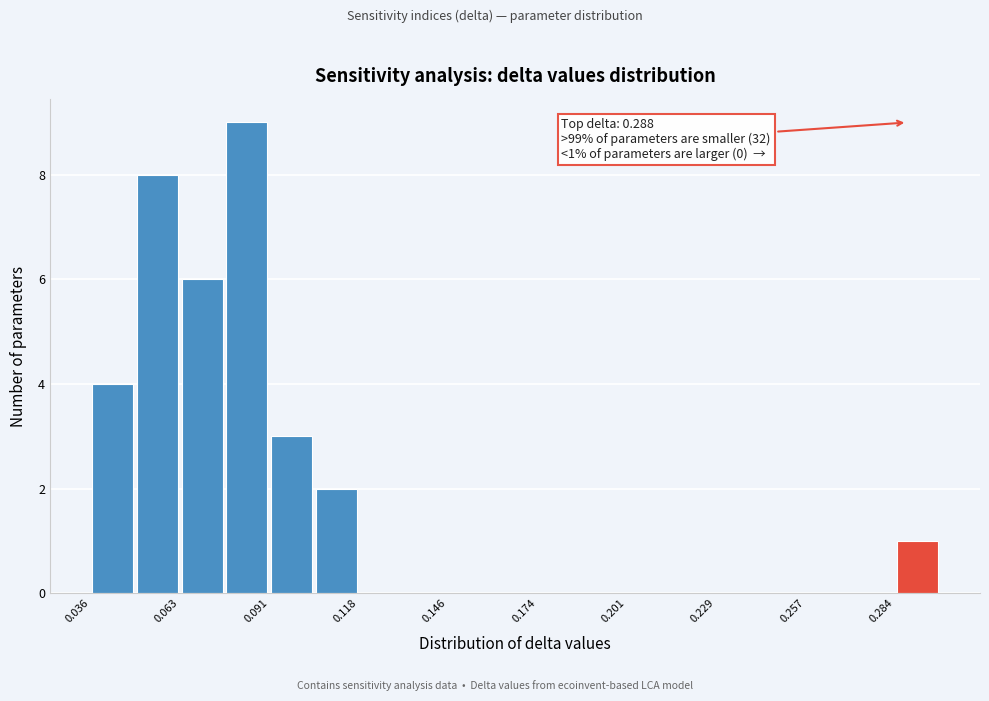

Around what value on the x-axis is the tallest bar? Give the approximate position of its centre, as read against the axis.

0.085